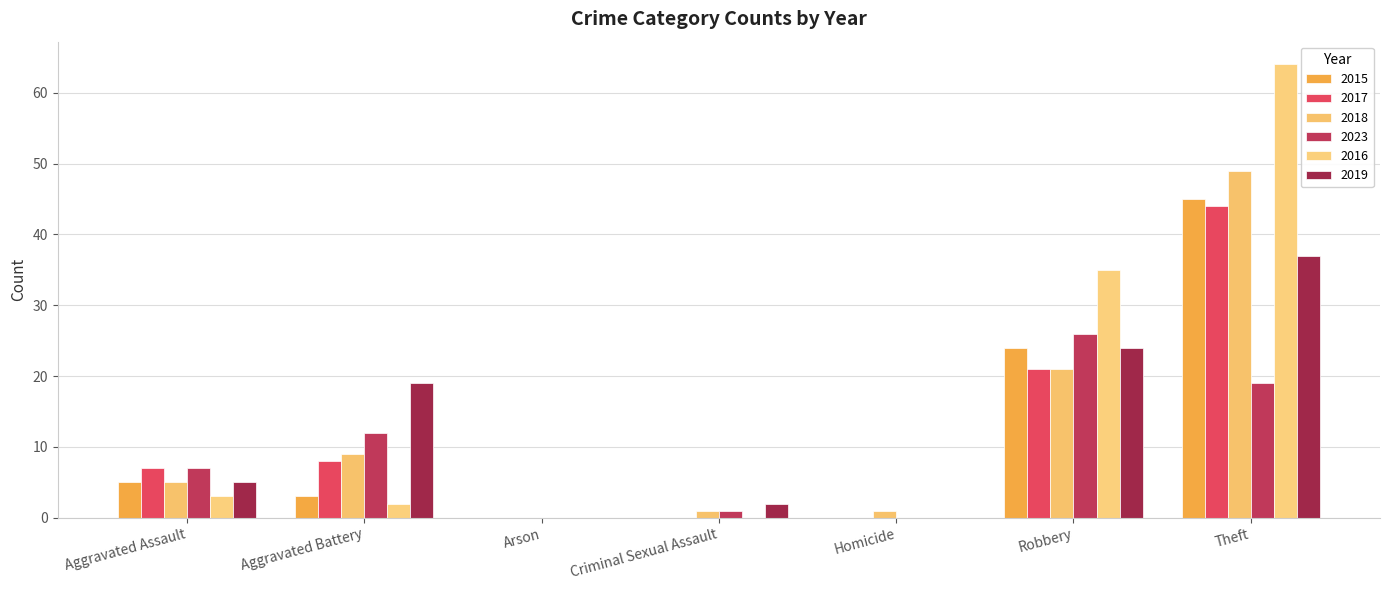

What is the sum of all 2018 values?

86